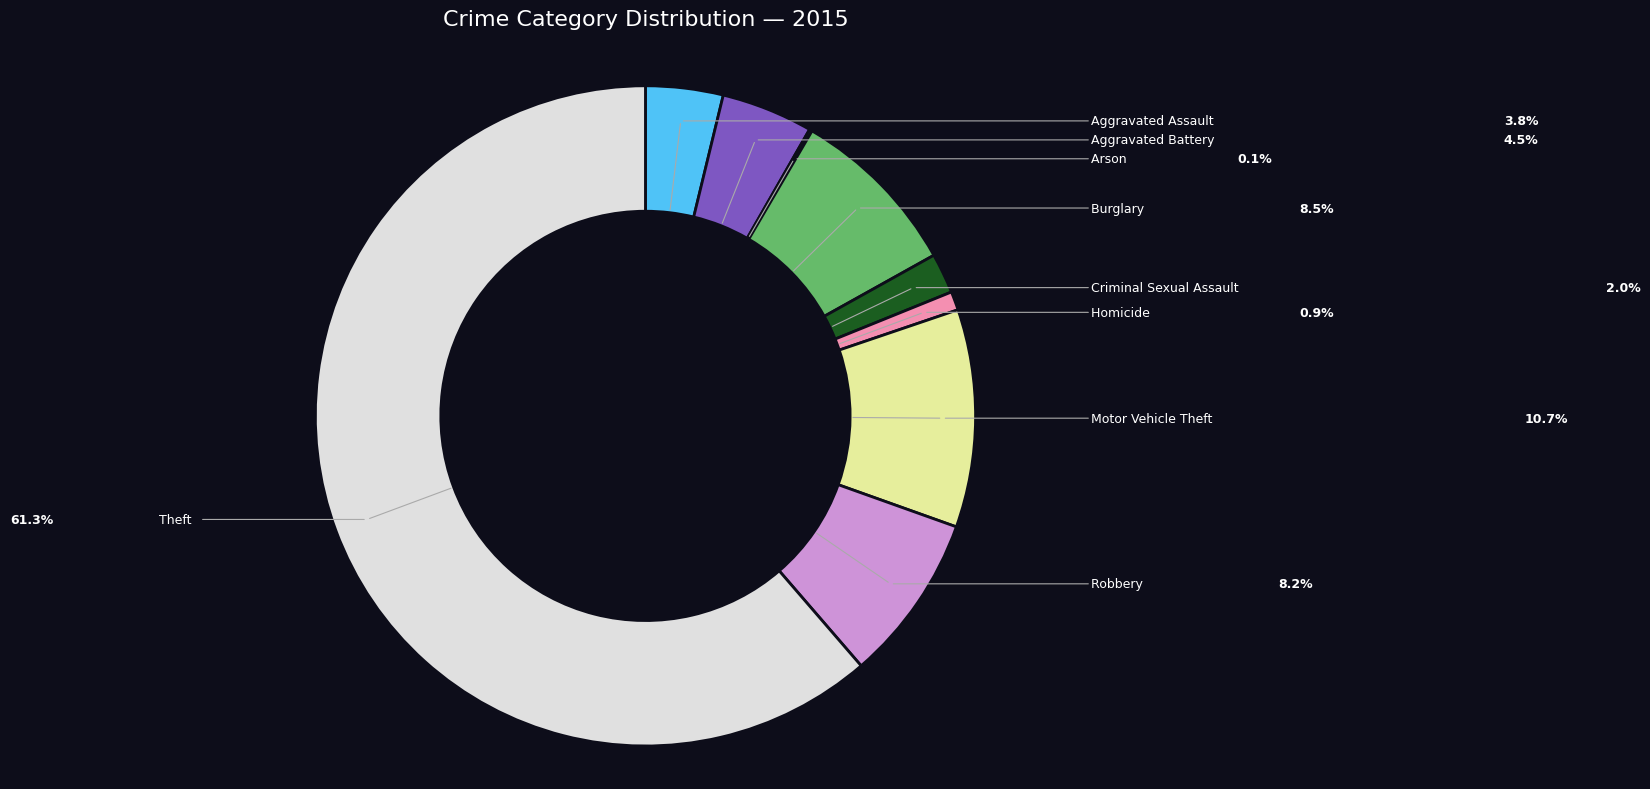

Is there a majority slice in this chart?

Yes